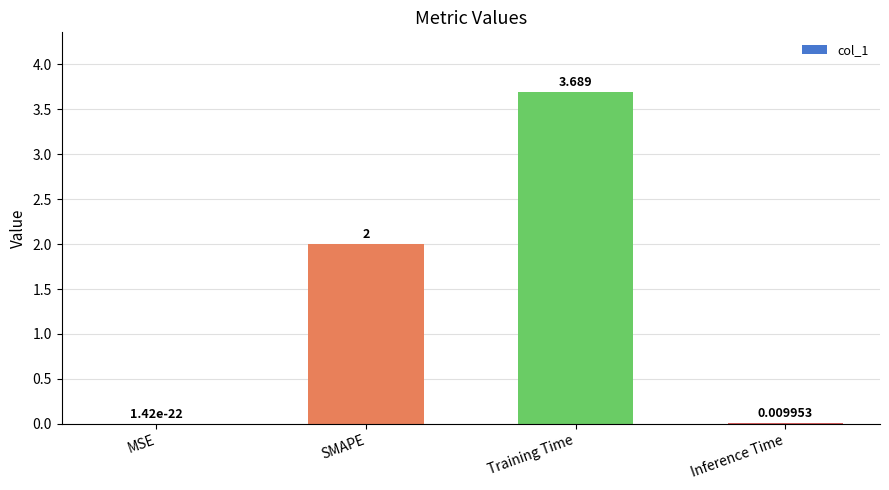

What is the sum of the values at Inference Time and SMAPE?

2.0